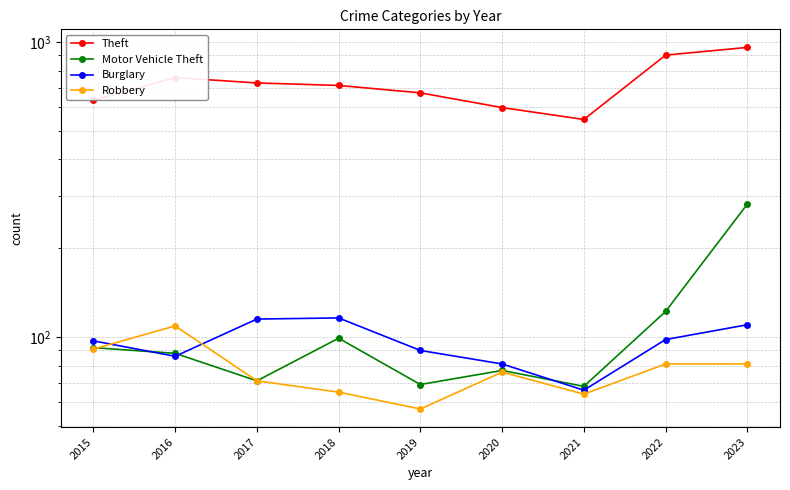

Rank the series at 2020 from highest to lowest value.

Theft, Burglary, Motor Vehicle Theft, Robbery